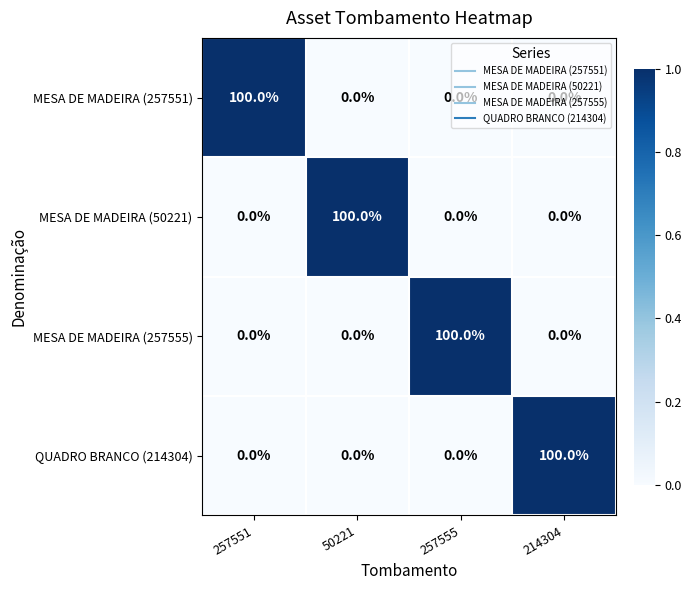

At how many categories does at least one series exceed 16?

4